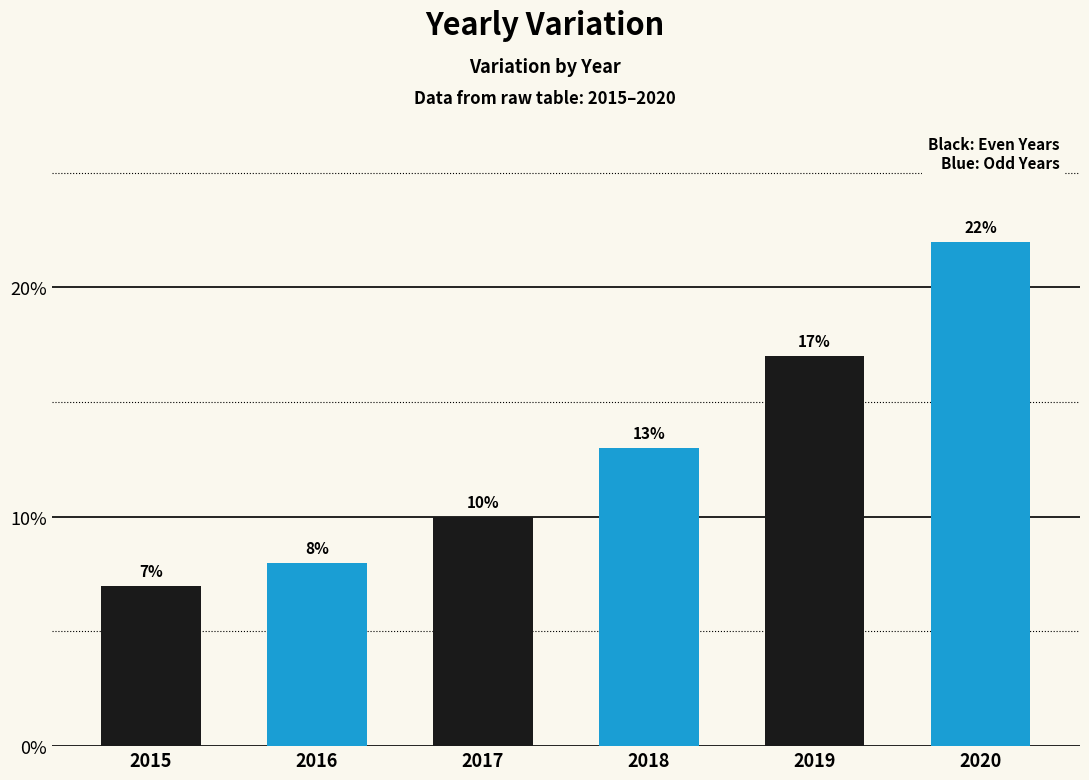

Are the bars horizontal?

No